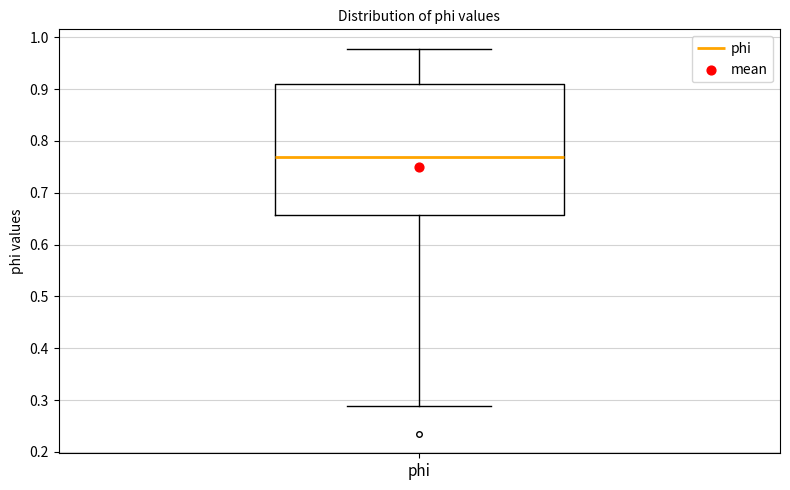

Read this box plot against the y-axis: the position of the median line, the range covered by the box, and the ends of both whiskers. The values are not printed on the chart, so give them approximately, as read against the axis.

median 0.77, box 0.66 to 0.91, whiskers 0.29 to 0.98